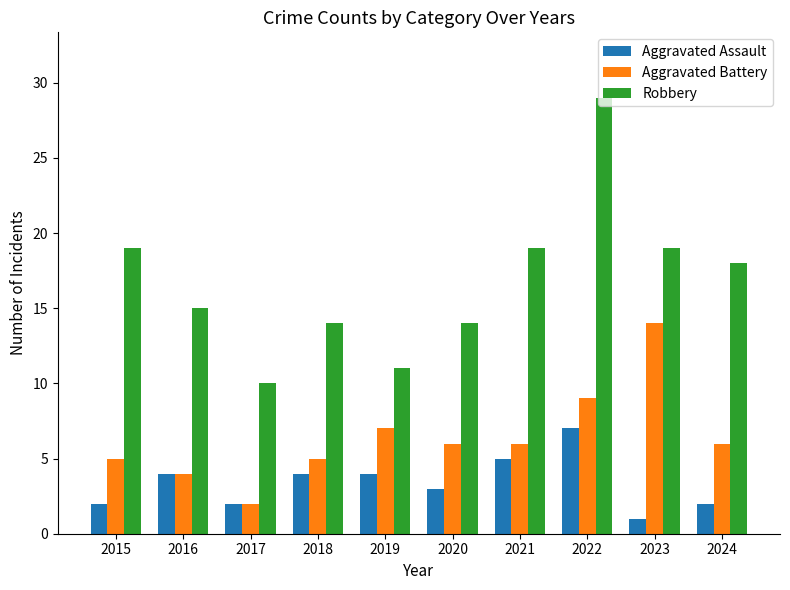

The value of Aggravated Assault at 2015 is 2. True or false?

True